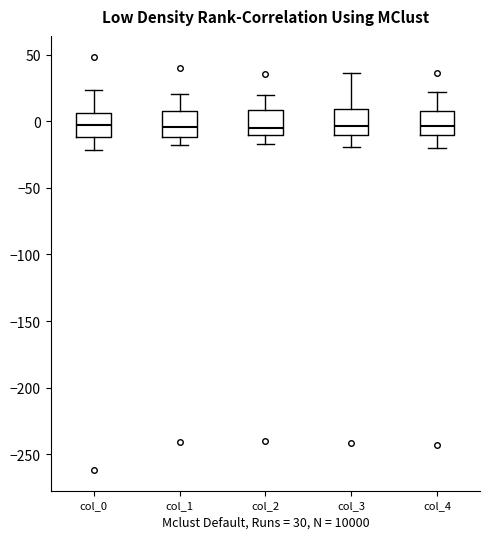

Reading left to right, read every box against the y-axis: the position of its median line, the range the box covers, and the ends of its whiskers. The values are not printed on the chart, so give them approximately, as read against the axis.

col_0: median -5, box -10 to 5, whiskers -20 to 25
col_1: median -5, box -10 to 10, whiskers -20 to 20
col_2: median -5, box -10 to 10, whiskers -15 to 20
col_3: median -5, box -10 to 10, whiskers -20 to 35
col_4: median -5, box -10 to 5, whiskers -20 to 20